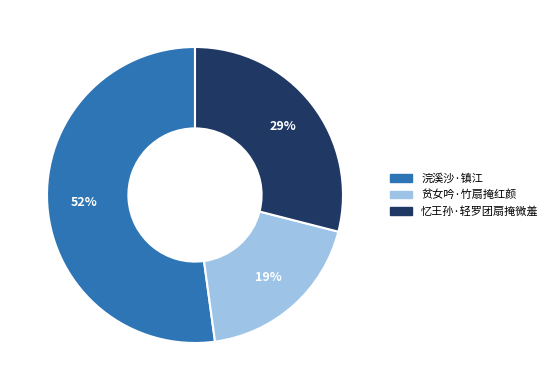

To the nearest percent, what is the difference between the largest and smallest slice percentages?

33%